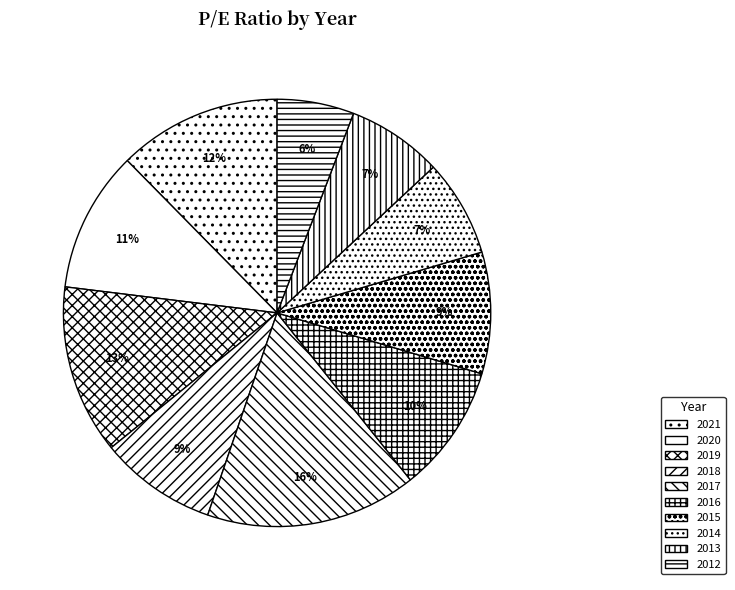

To the nearest percent, what portion does 2016 represent?

10%